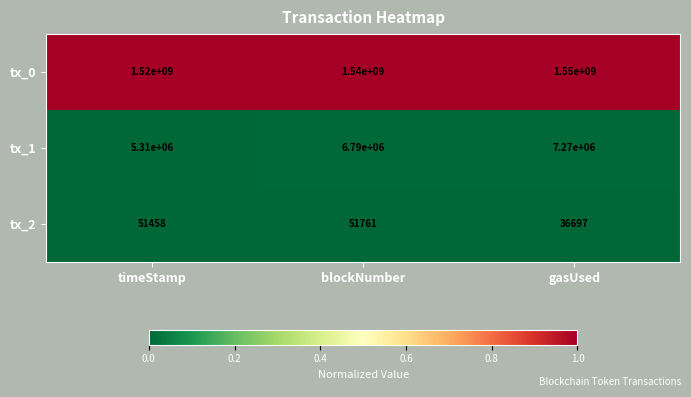

What value does the tx_0 series have at gasUsed?

1550000000